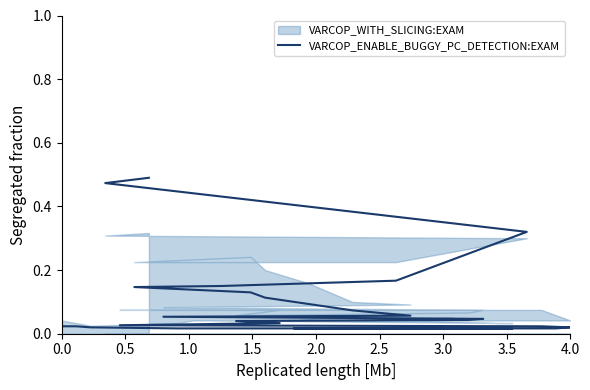

Is it true that the value at 33 is 0.1?

False